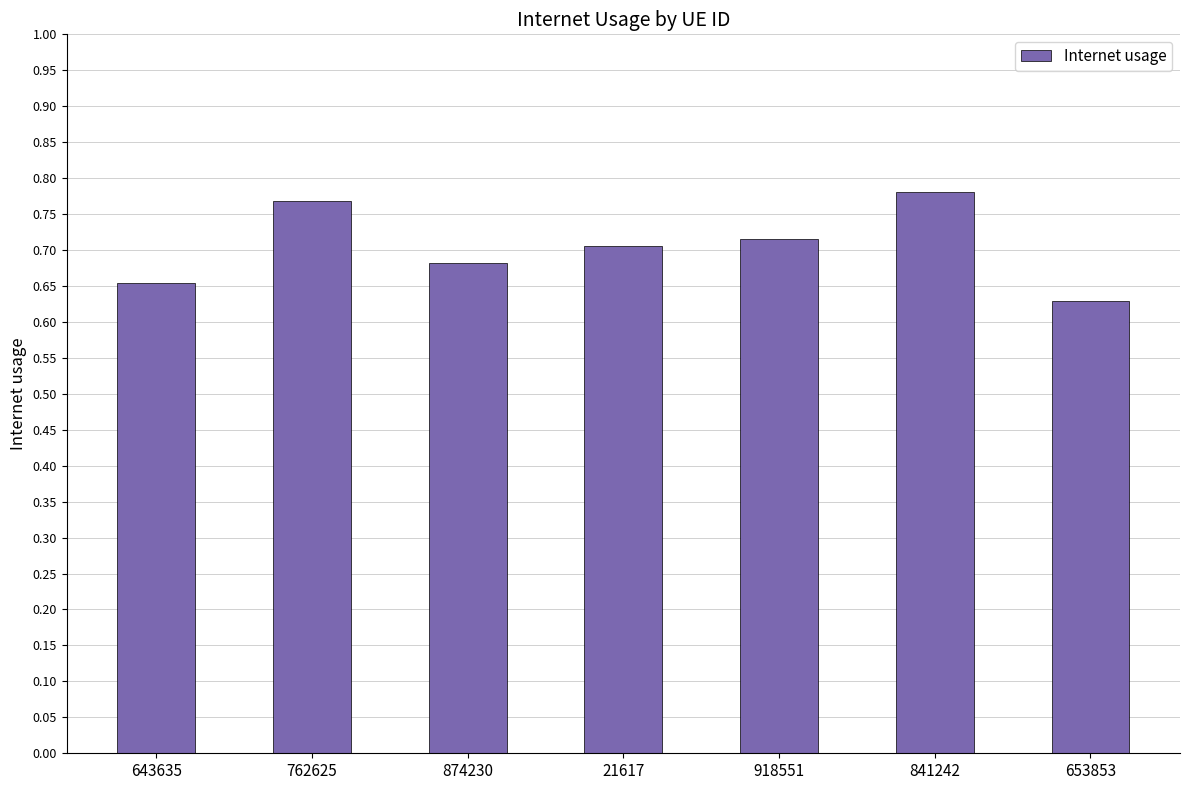

What is the label of the 6th bar from the left?

841242